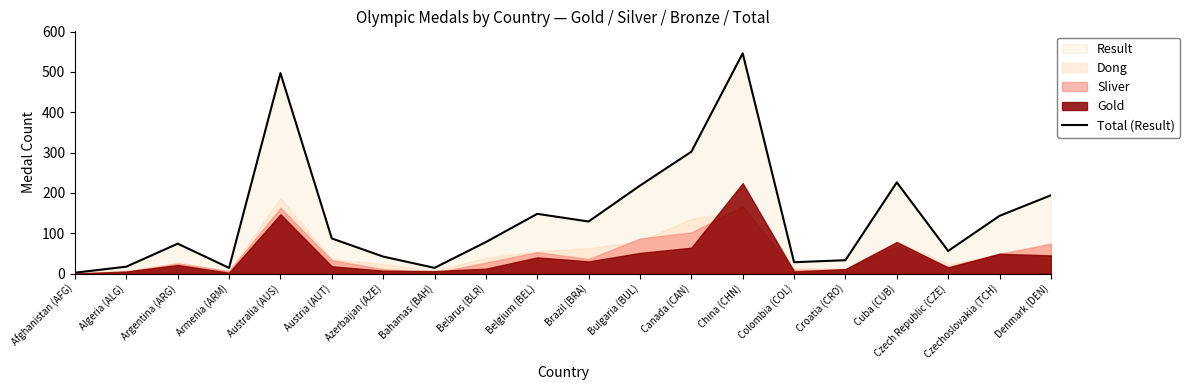

Where is the first local minimum?

Armenia (ARM)